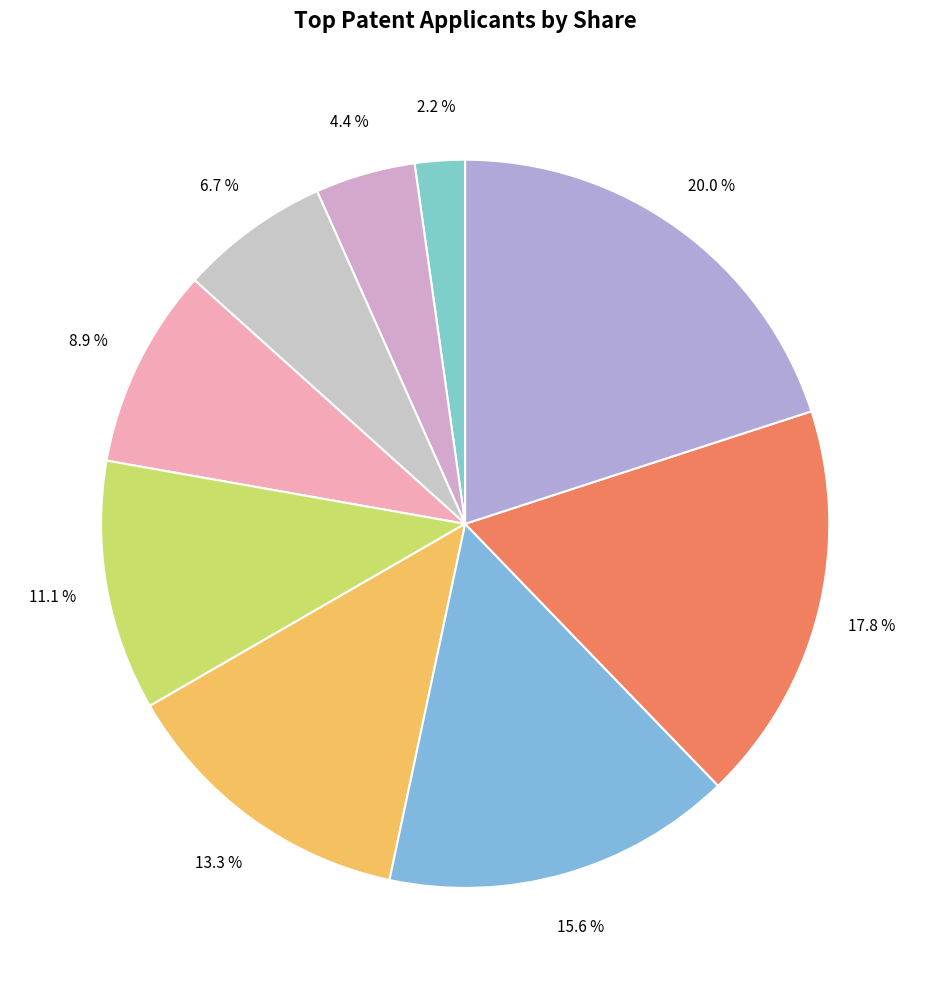

Which slice is the smallest?

F.Admin L.Admin